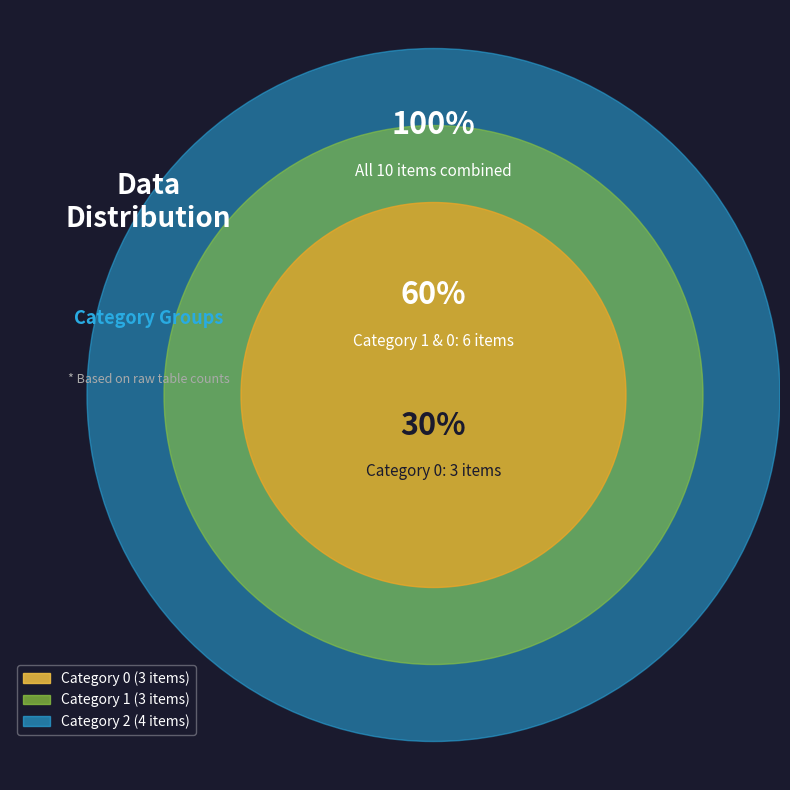

Approximately how many times larger is the value at 2 compared to 0?

1.3